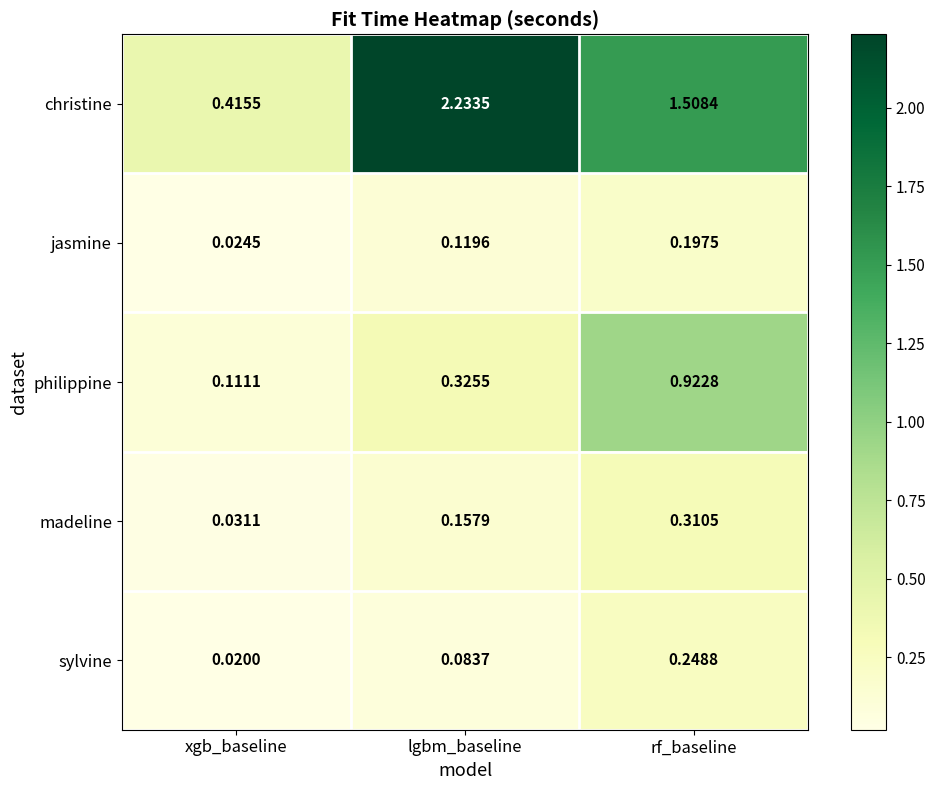

Which series has the largest total across all categories?

christine